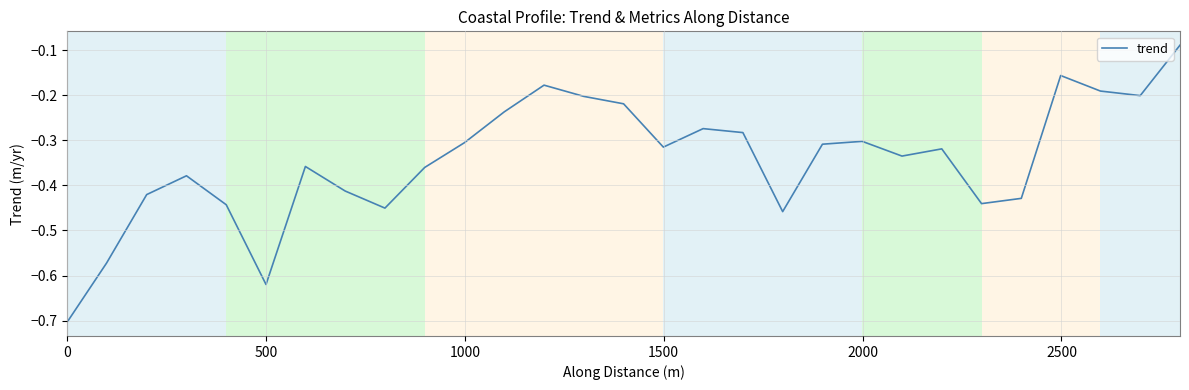

What is the smallest value displayed?

-0.7